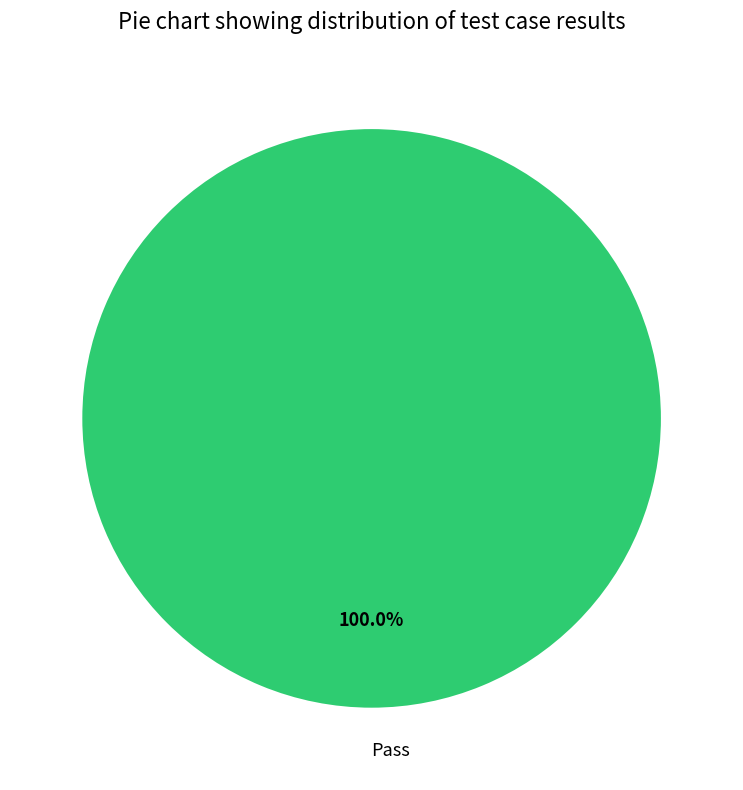

Does Pass represent more than half of the total?

Yes